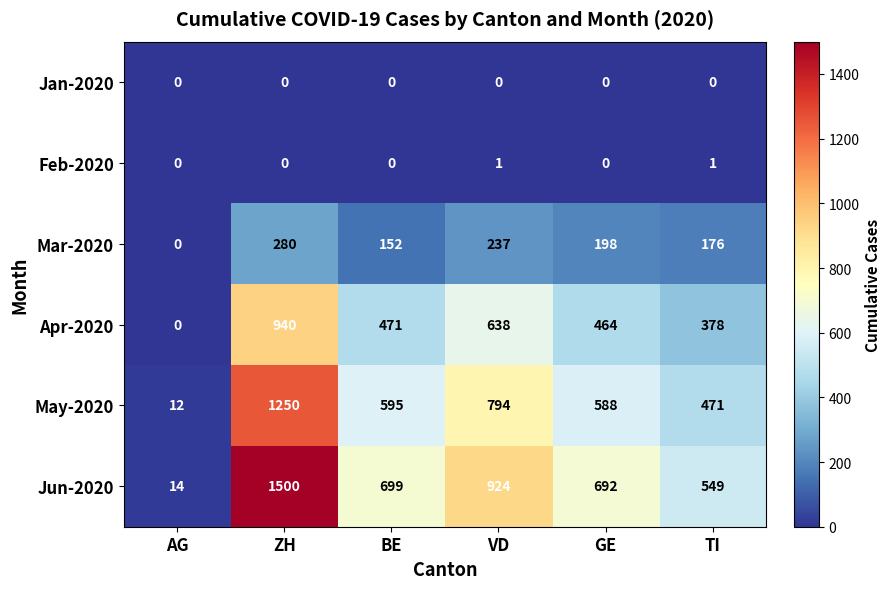

Which category has the highest value in the May-2020 series?

ZH